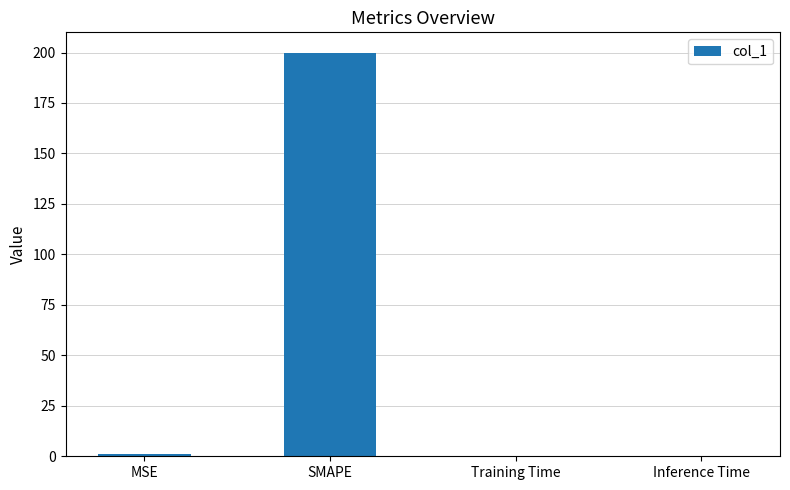

Is it true that the value at Training Time is 0.0?

True